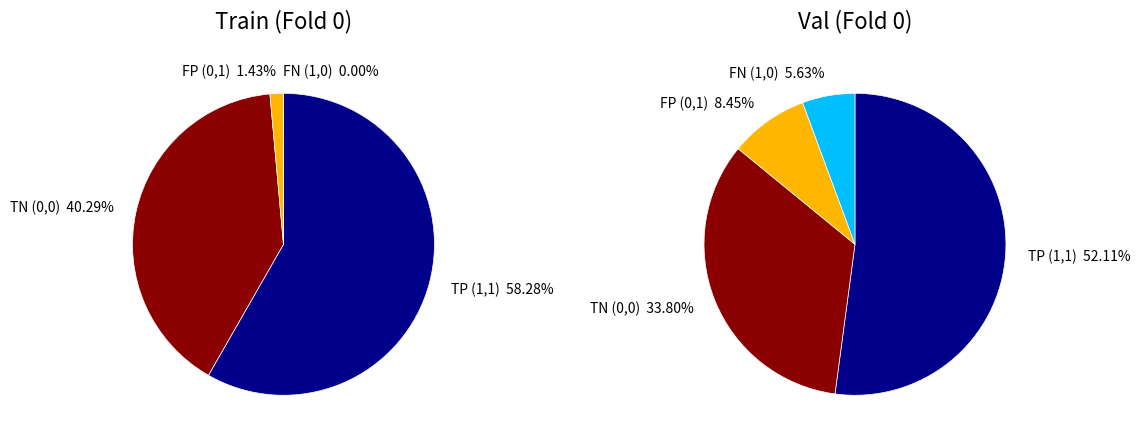

Combined, what portion of the pie is Train and Val?

100.0%